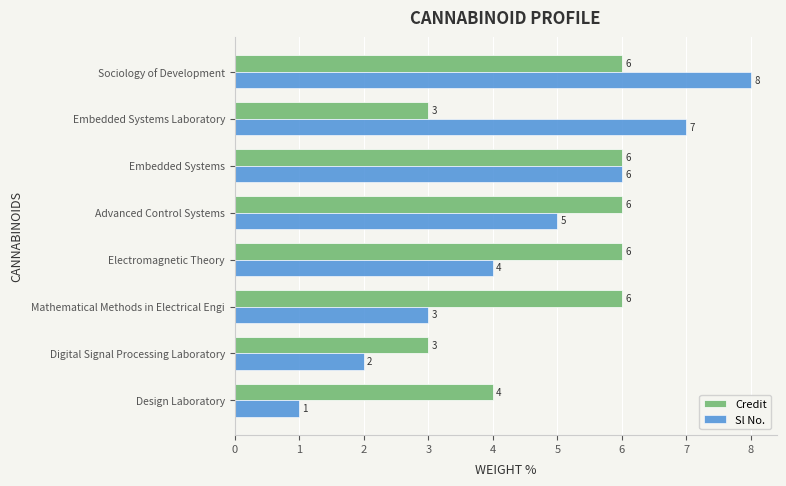

The value of Credit at Advanced Control Systems is 9. True or false?

False